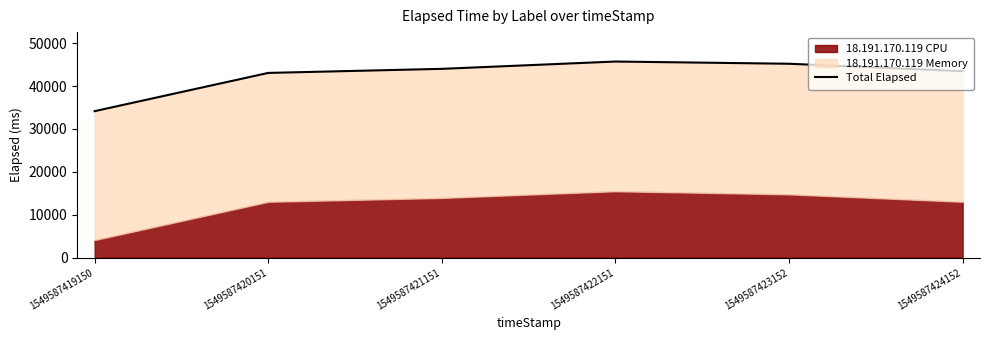

Reading right to left, what are all the values shown in this chart?

1549587424152=43479	1549587423152=45208	1549587422151=45724	1549587421151=44019	1549587420151=43071	1549587419150=34157